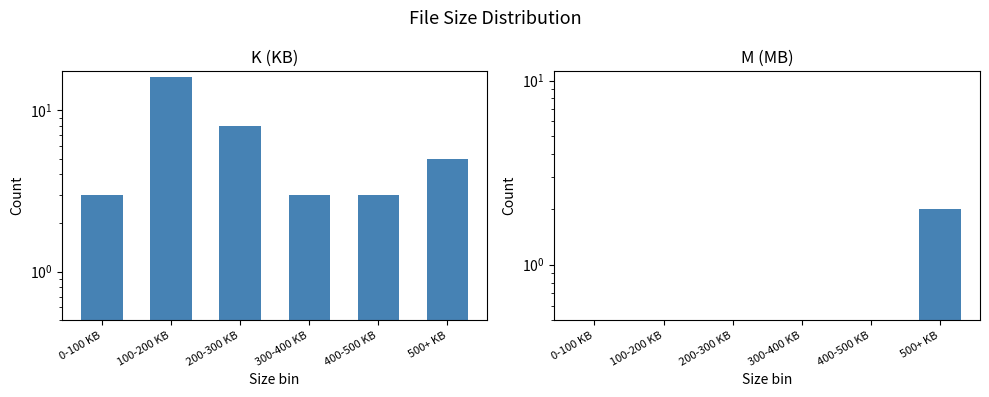

Which category has the lowest value in the K series?

0-100 KB